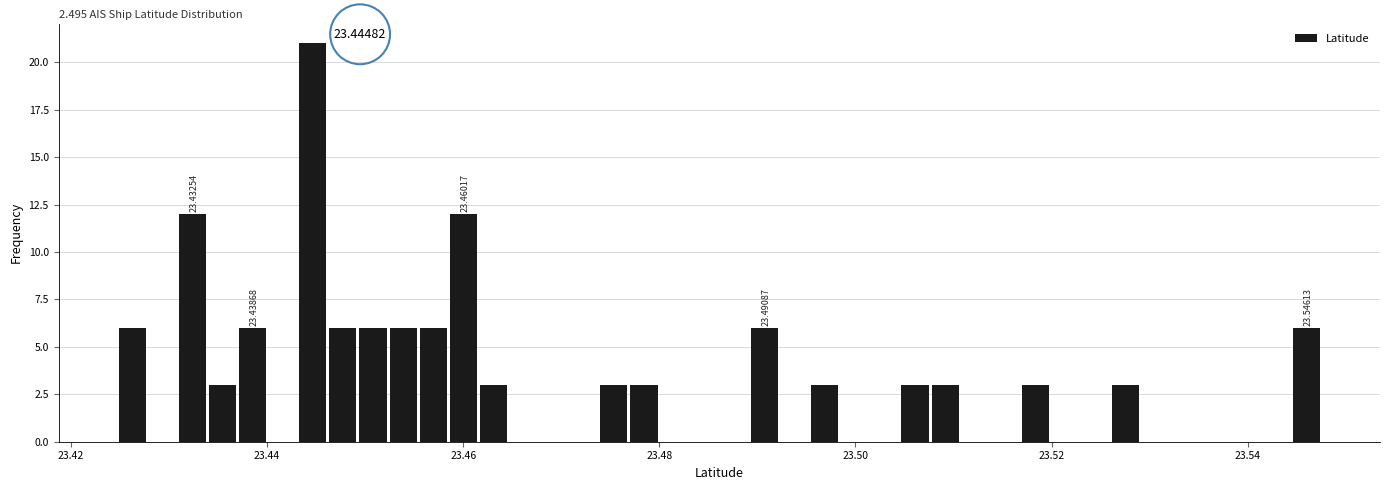

Read against the x-axis, roughly where is the centre of the tallest bar?

23.444